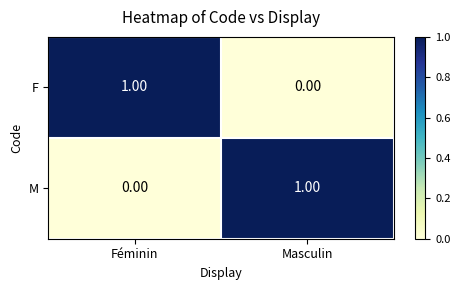

List the labels in order of M value, smallest first.

Féminin, Masculin